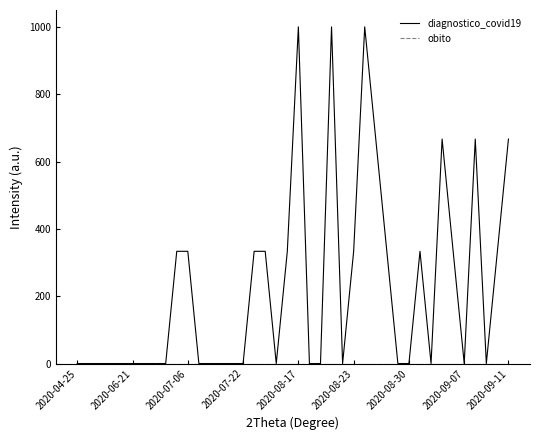

Which series has the widest spread of values?

diagnostico_covid19